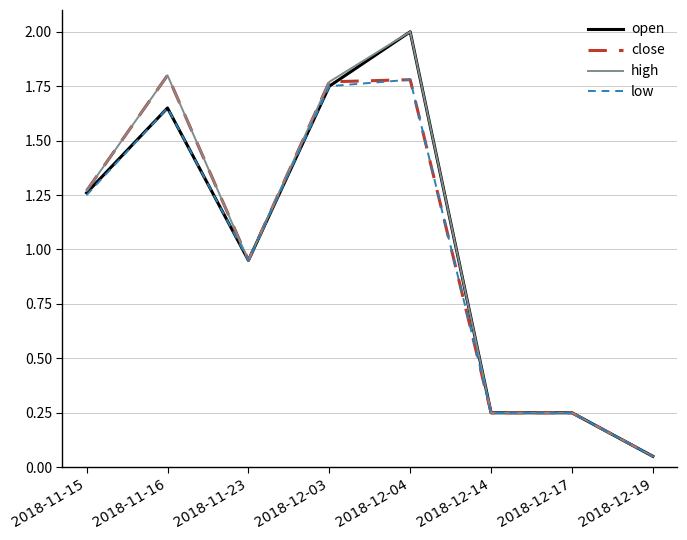

The open series shows 2.5 at 2018-11-16. True or false?

False